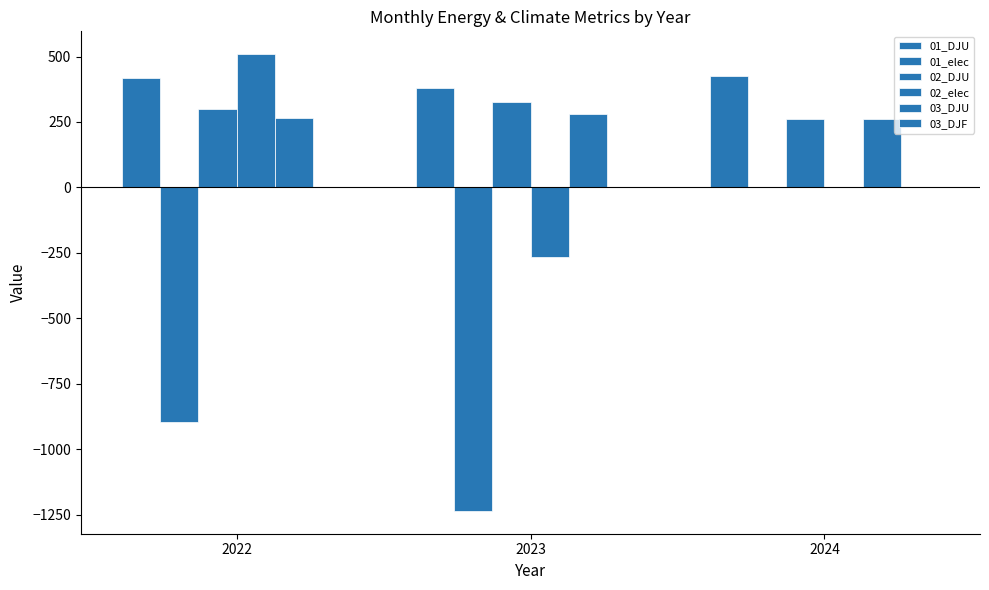

What is the maximum value for 01_DJU?

426.4